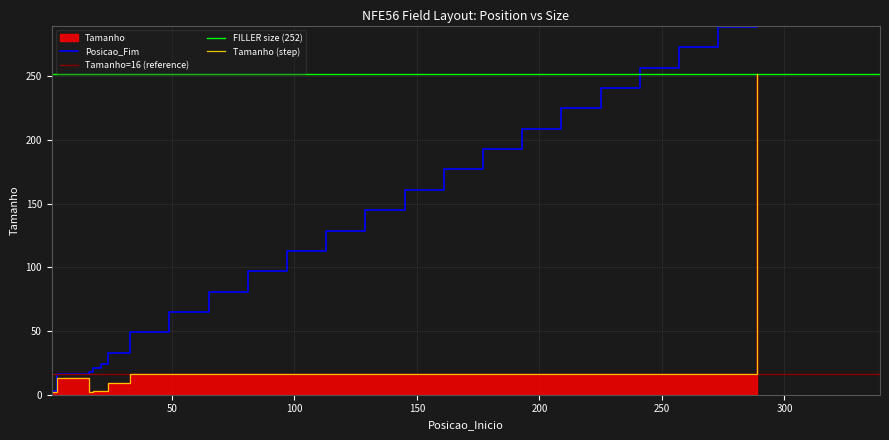

What is the change in value from 18 to 289?

+249